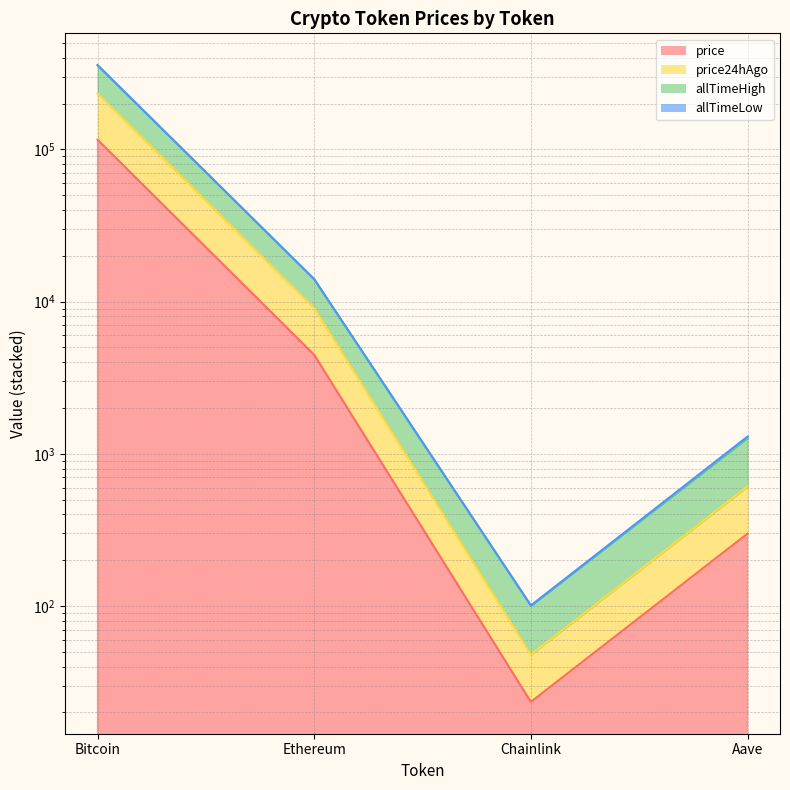

Between Ethereum and Bitcoin, which is larger?

Bitcoin